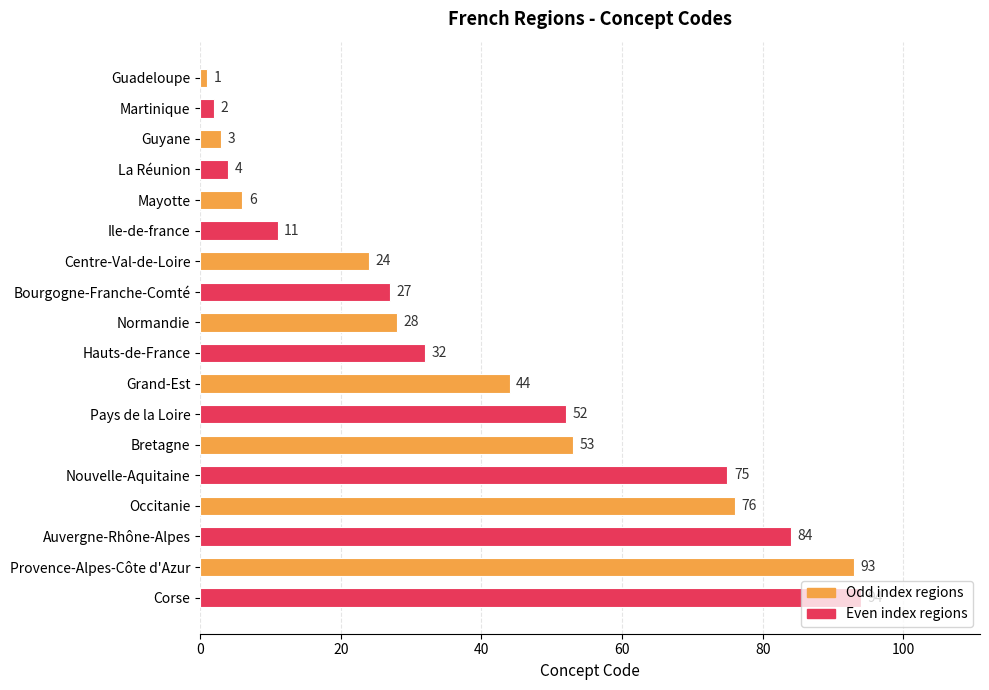

What position from the top is Bretagne?

13